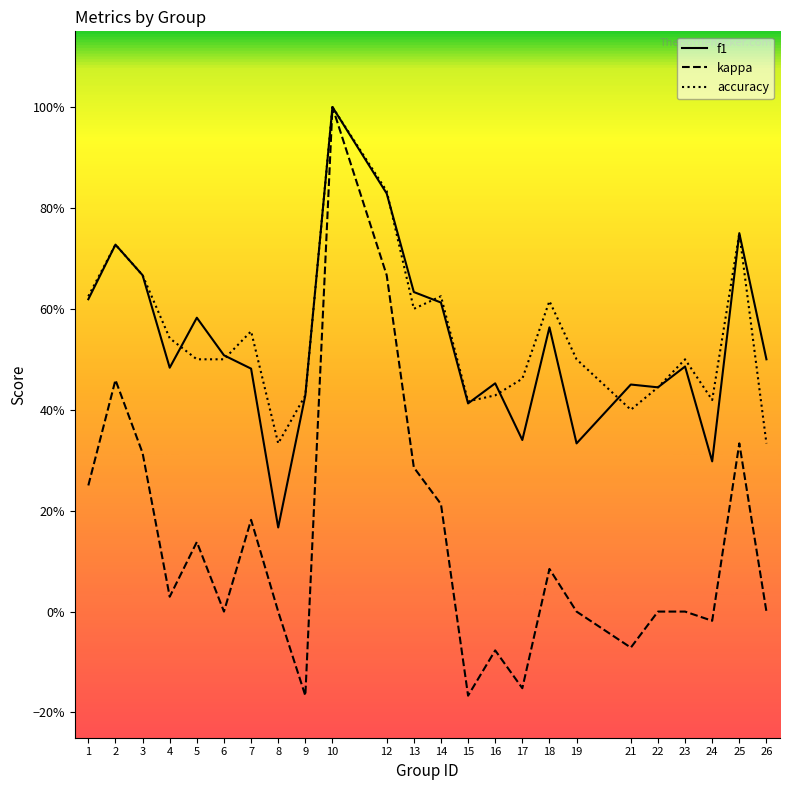

What are all the series names shown in the legend?

f1, kappa, accuracy